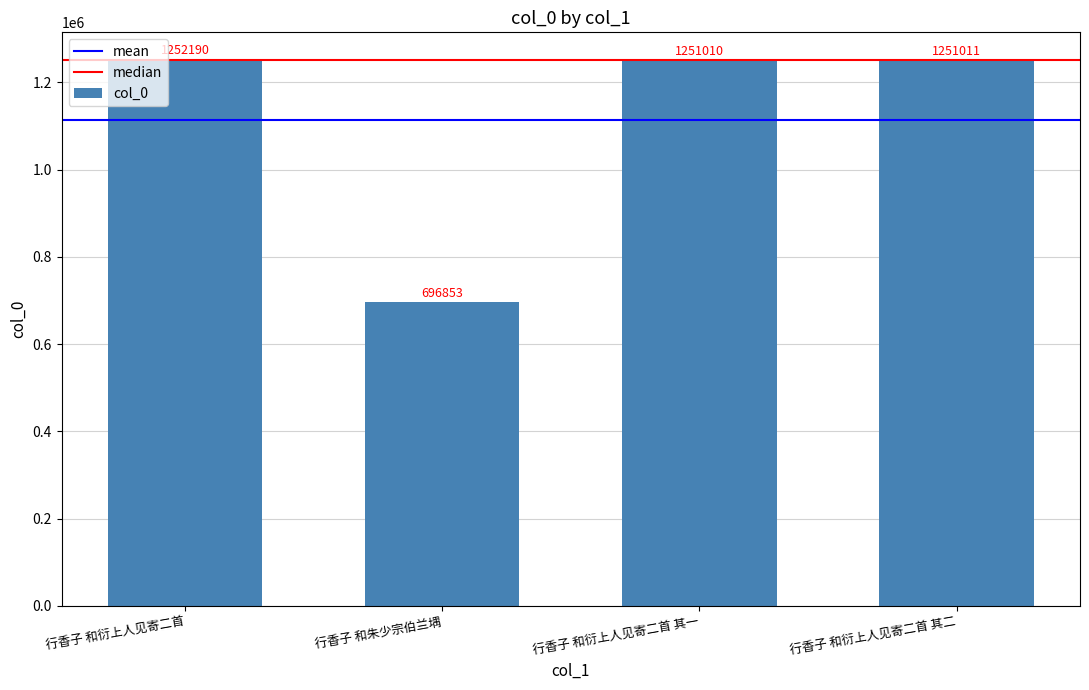

What is the difference between the second highest and minimum values?

554158